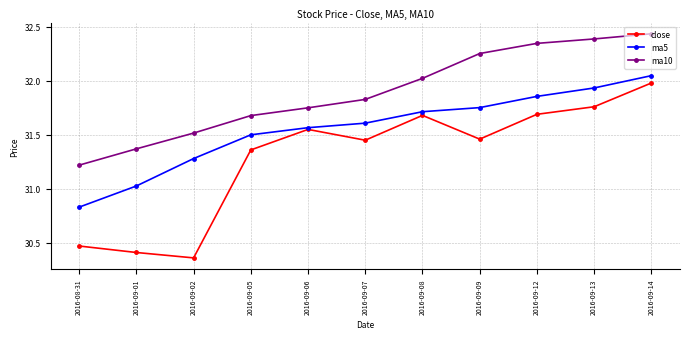

How many lines are shown in the chart?

3